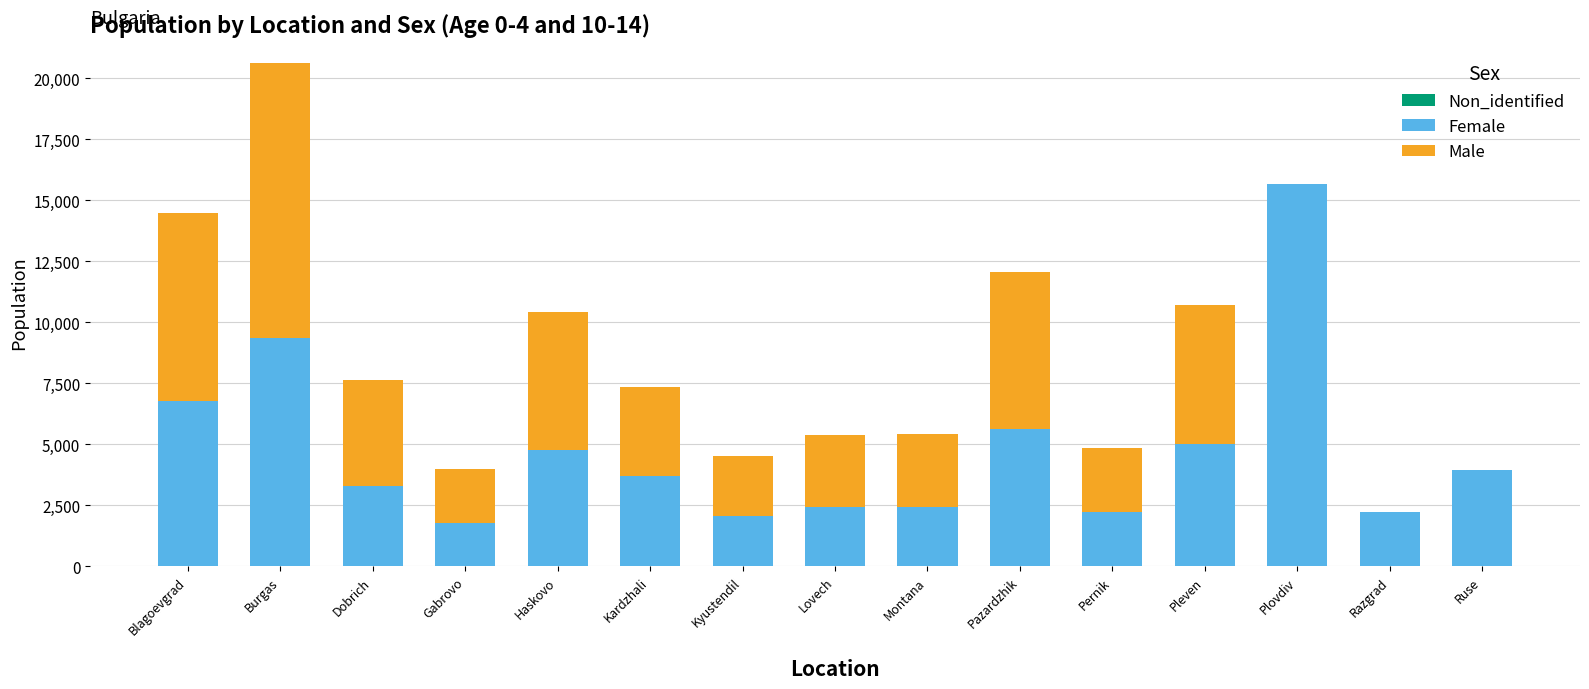

At which category is the sum across all series the highest?

Burgas